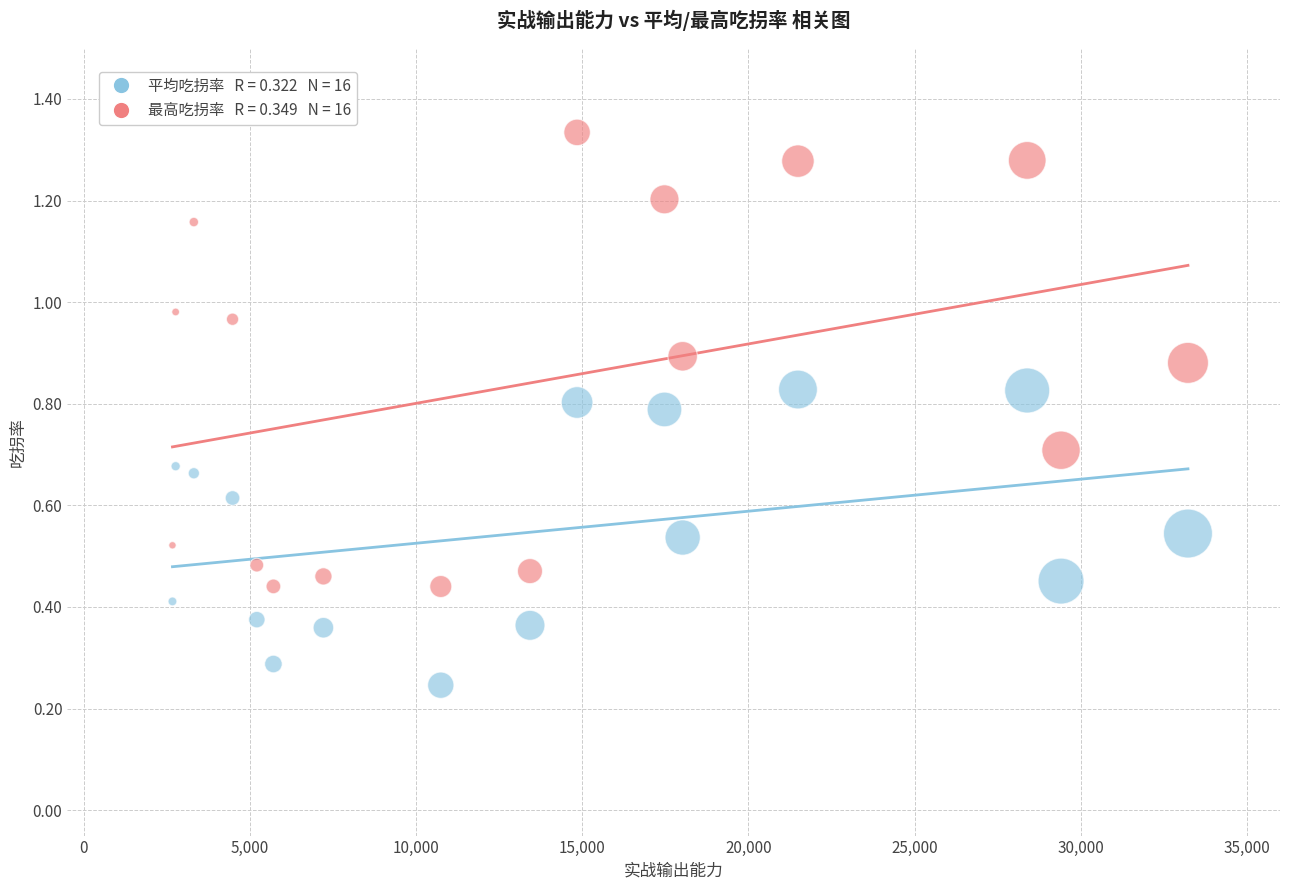

Across all data points, what is the range of Y values (max minus min)?

1.1